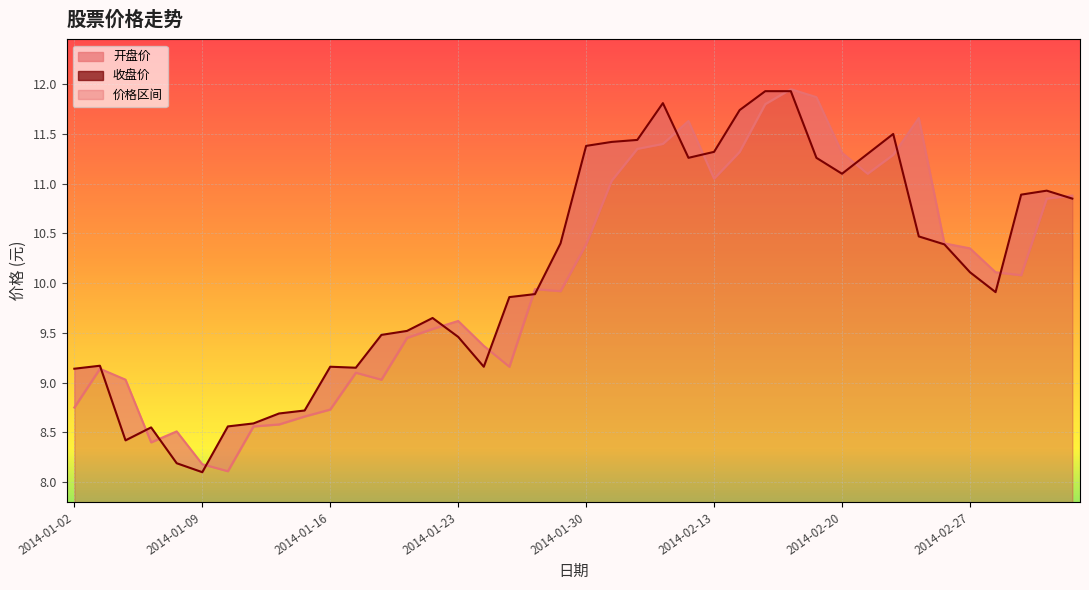

What is the sum of the 收盘价 values at 2014-03-03 and 2014-01-15?

19.6